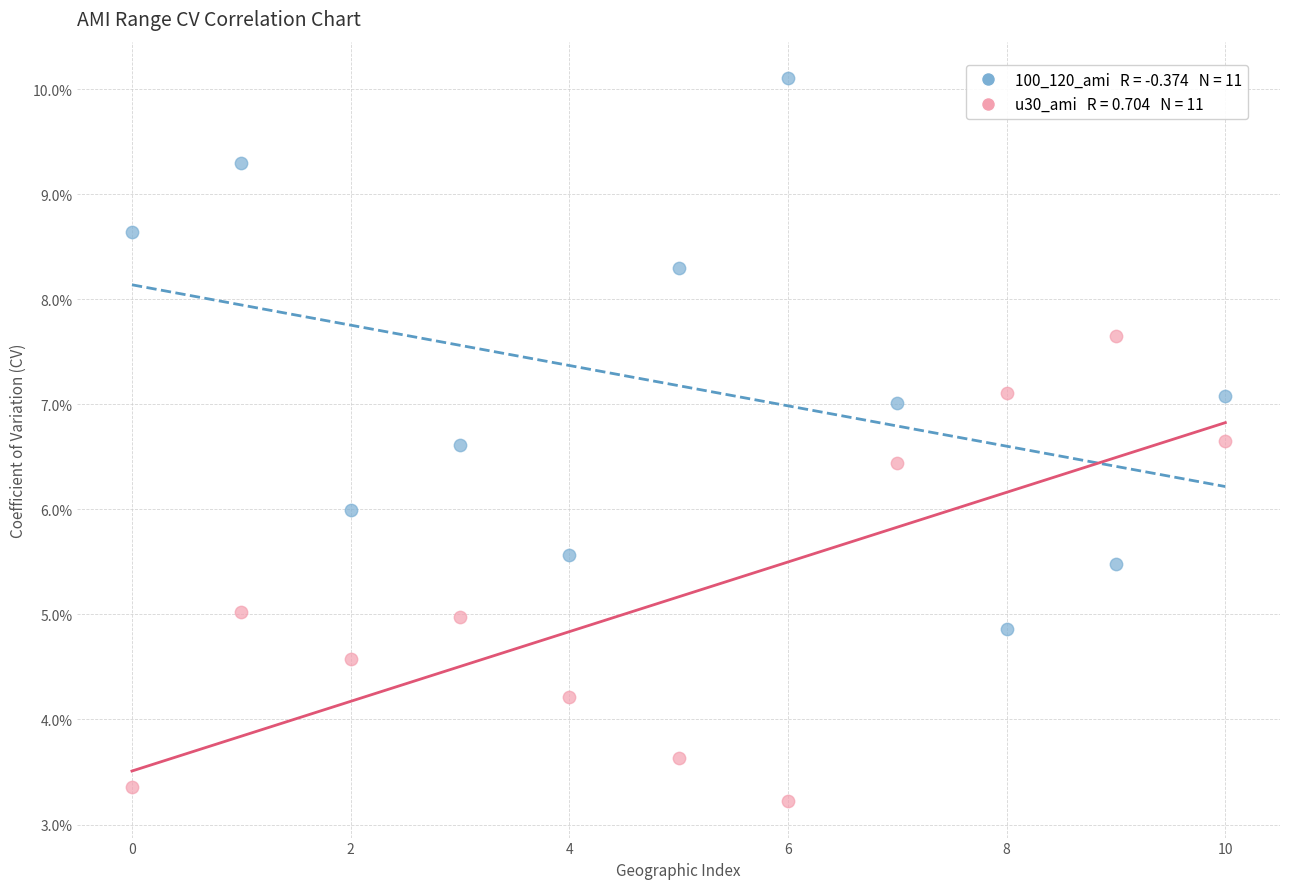

Across all data points, what is the range of Y values (max minus min)?

6.9